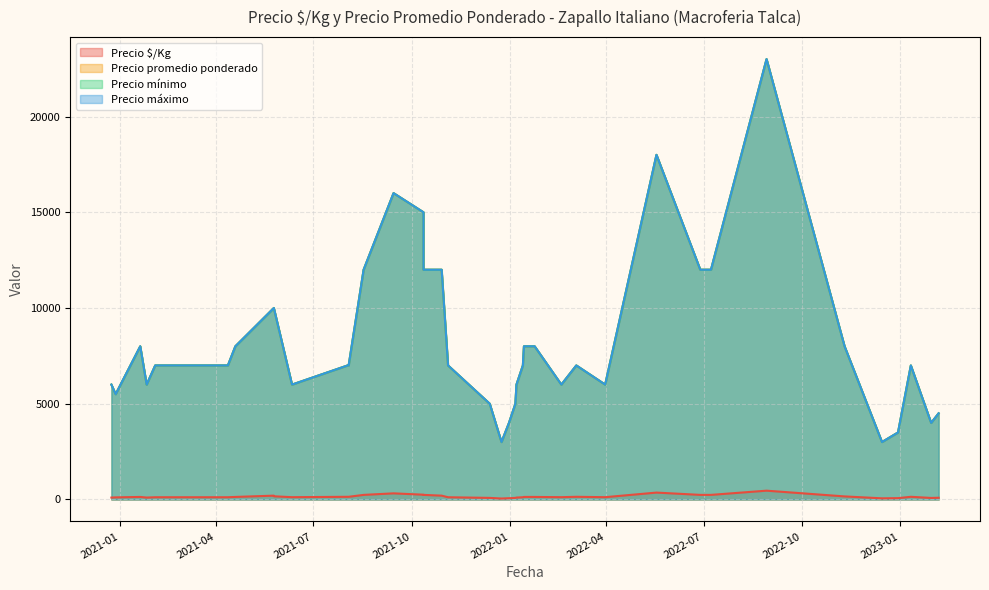

True or false: Precio promedio ponderado and Precio $/Kg intersect in this chart.

False